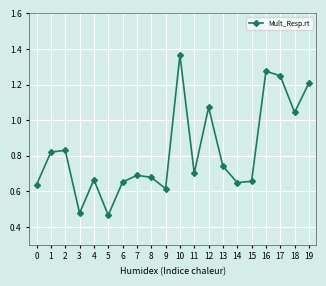

Which has a higher value, 7 or 4?

7